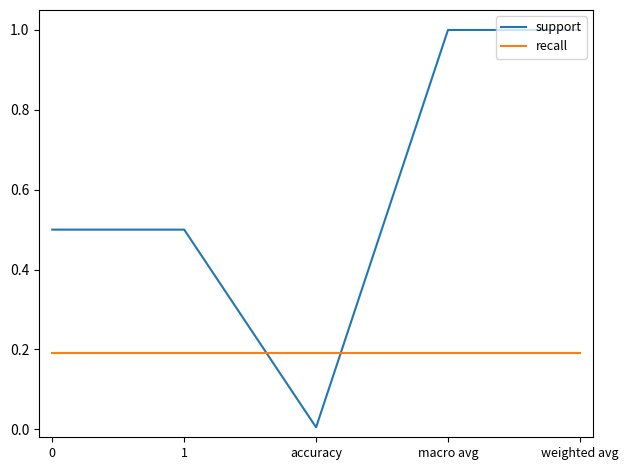

What is the difference between the highest and lowest values at 0?

0.3